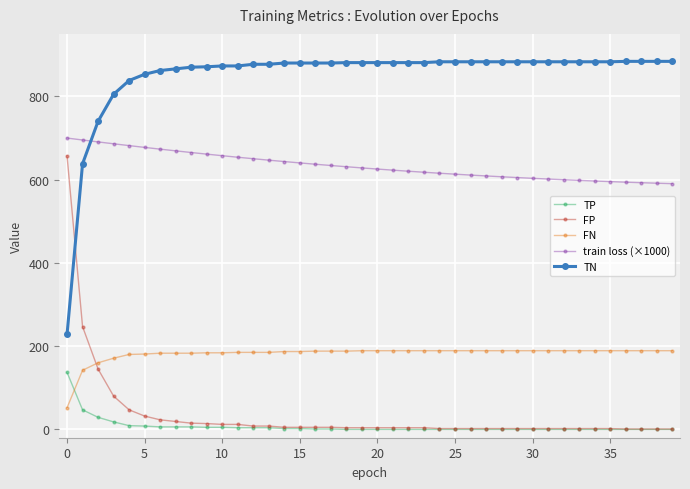

Count the number of categories in the chart.

40